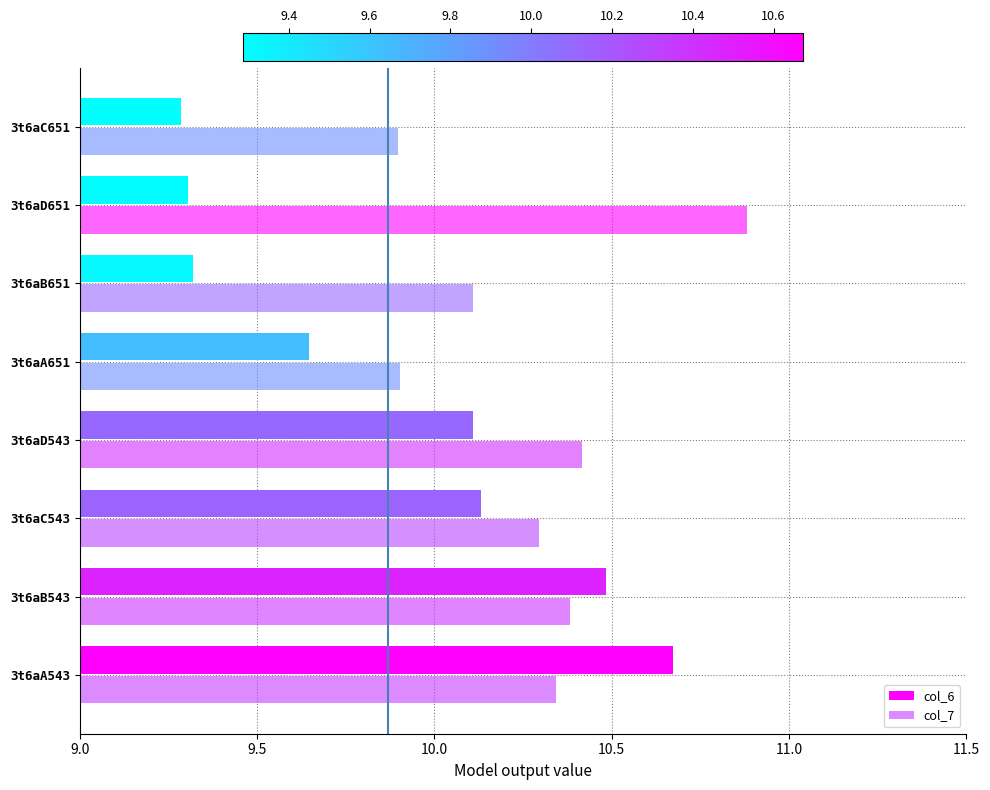

Count the number of categories in the chart.

8